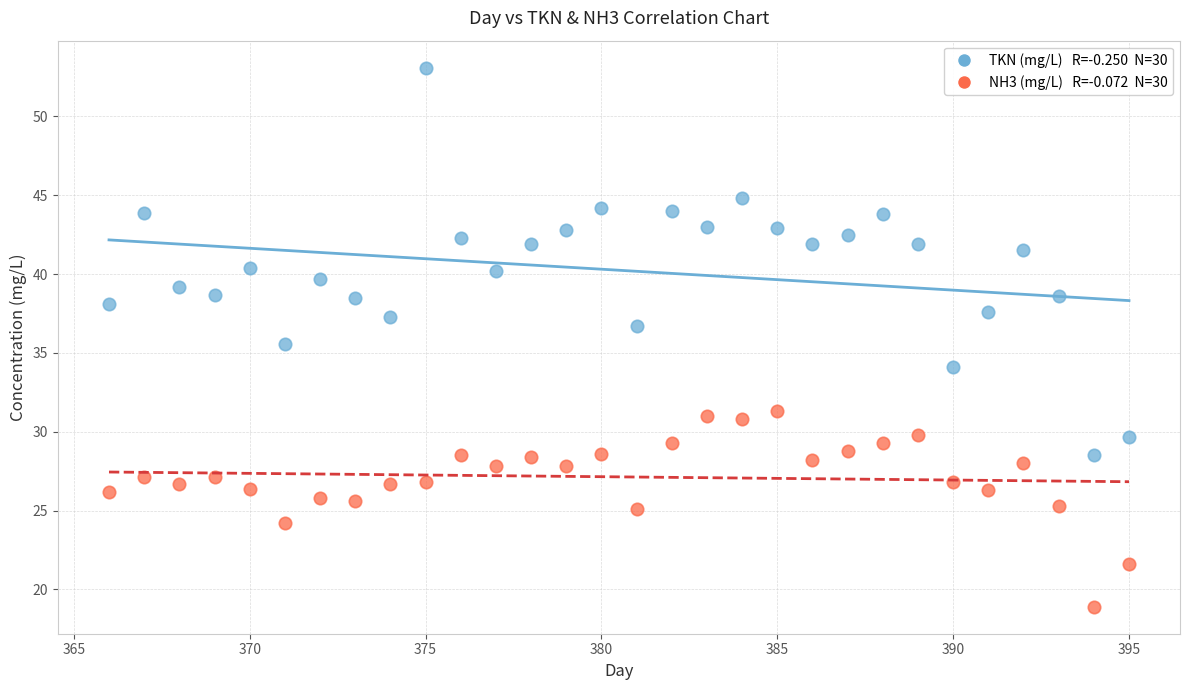

Across all data points, what is the range of X values (max minus min)?

29.0